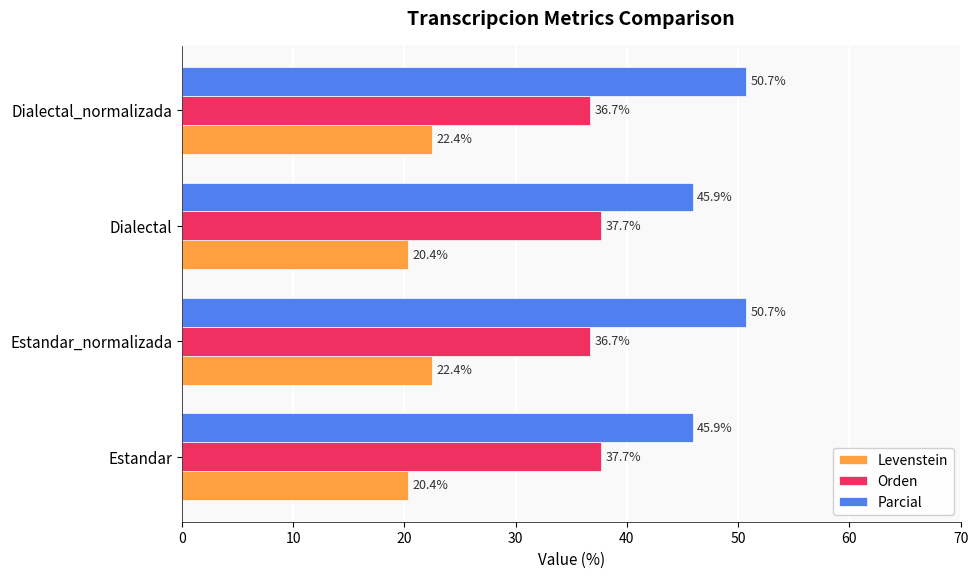

The Orden series shows 60.0 at Estandar. True or false?

False